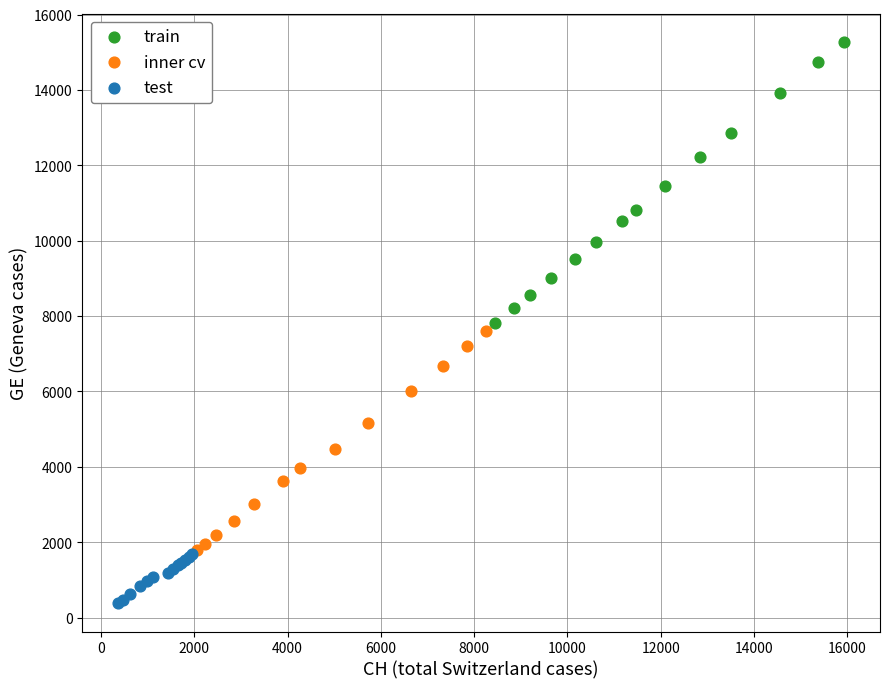

Which series has the widest spread of Y values?

train